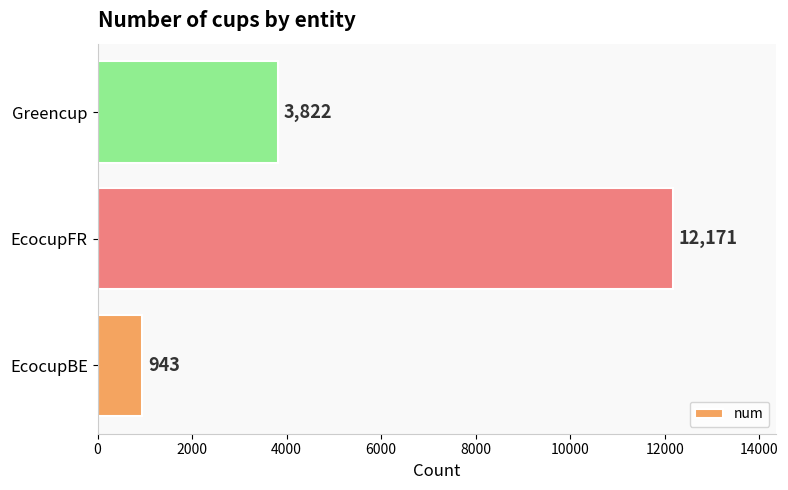

List the labels in order of value, largest first.

EcocupFR, Greencup, EcocupBE